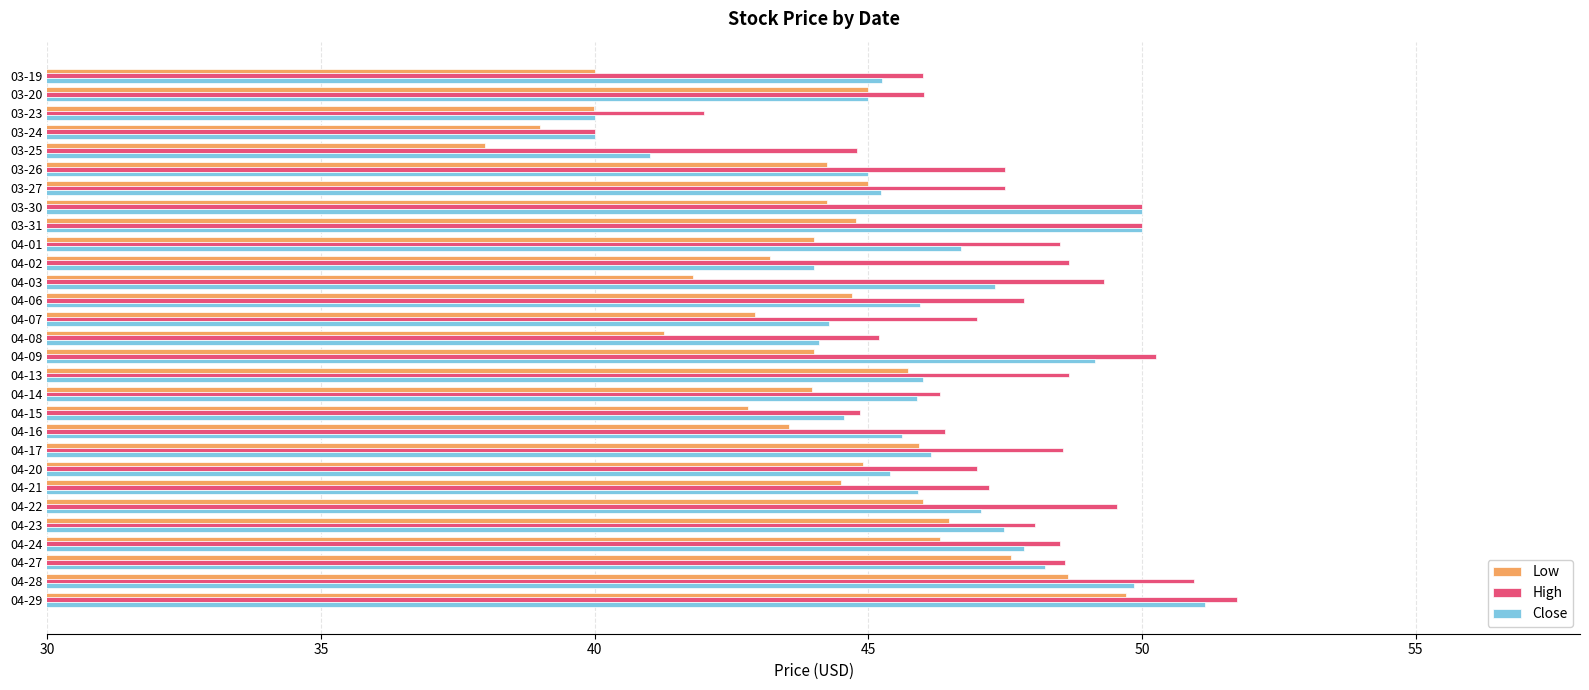

What value does the Close series have at 04-21?

45.9